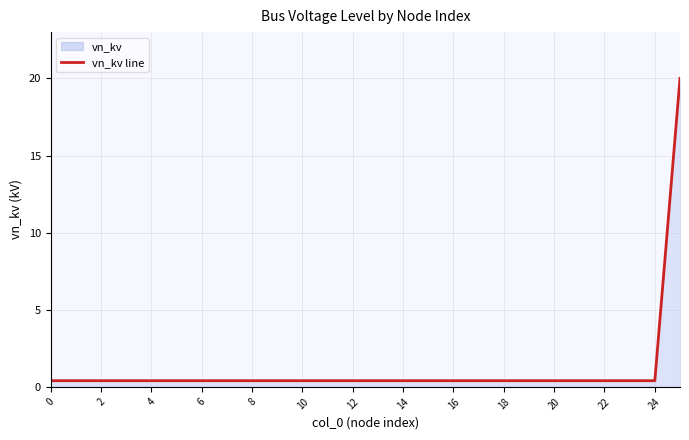

What is the sum of the values at 4 and 22?

0.8